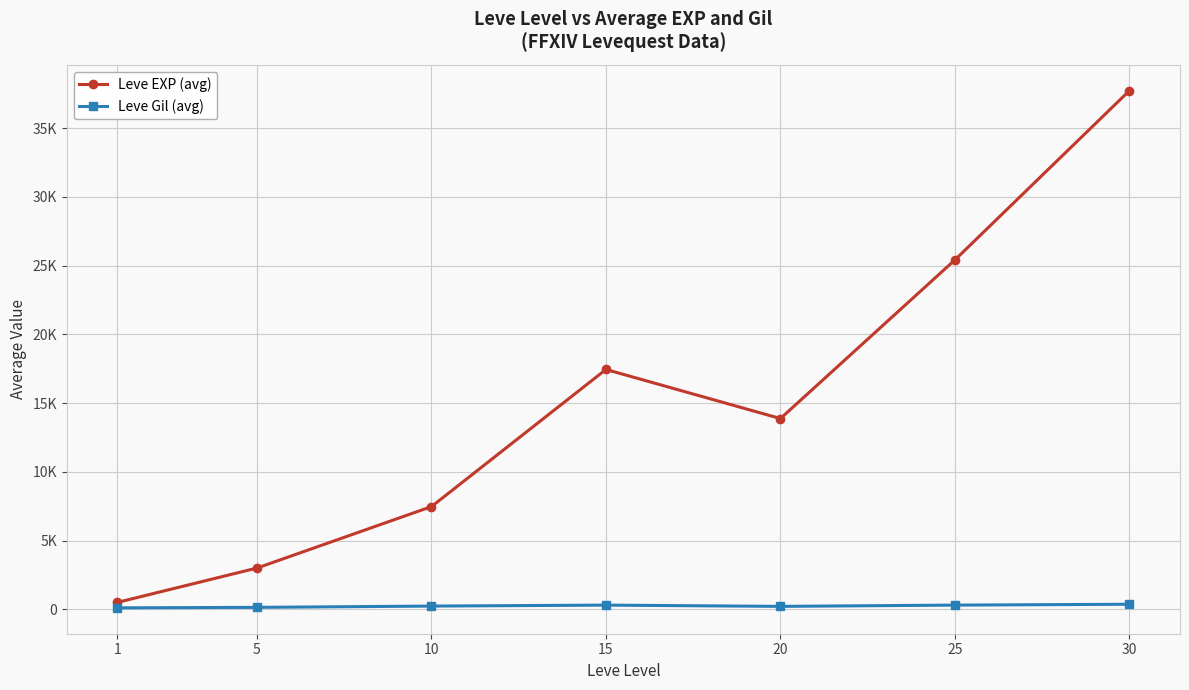

What is the difference between the highest and lowest values at 20?

13655.8